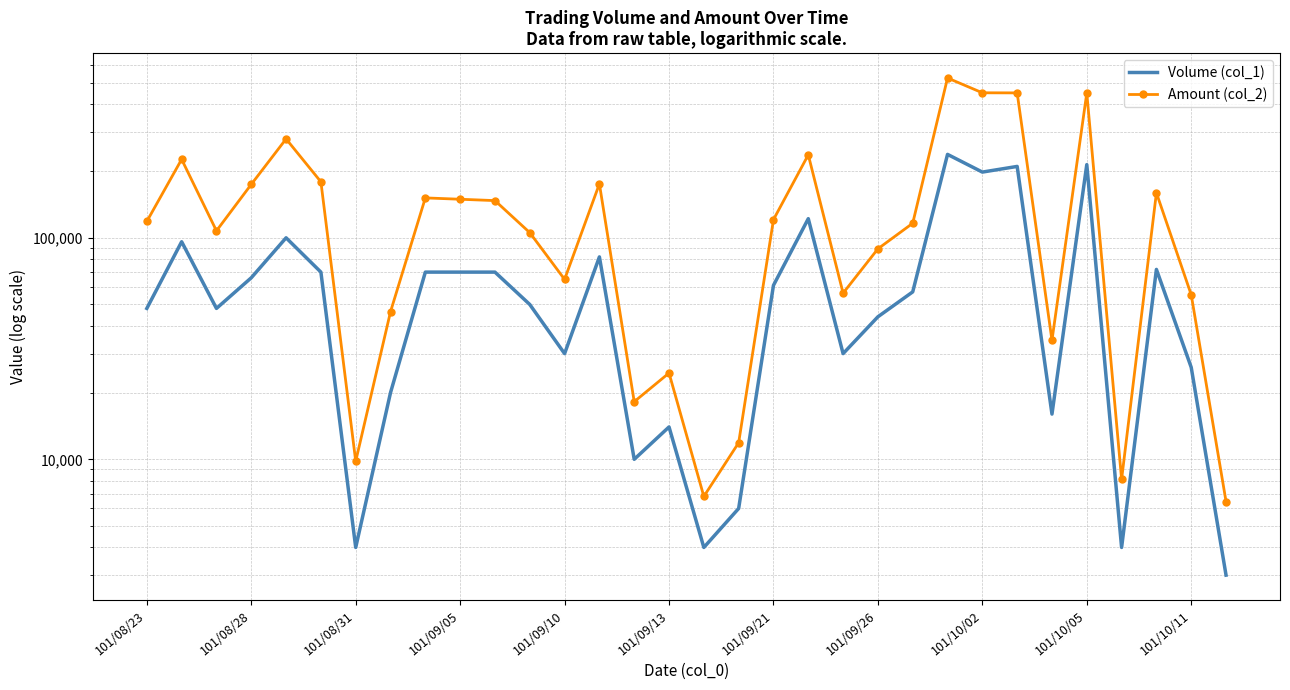

True or false: Amount (col_2) and Volume (col_1) intersect in this chart.

False